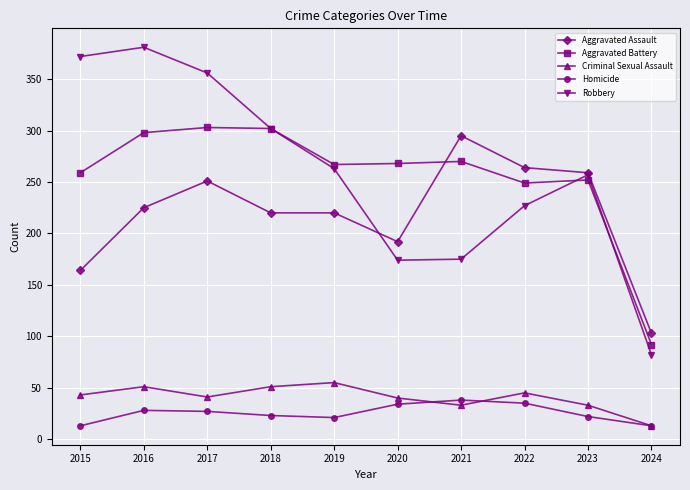

What is the approximate value of Homicide at 2024, to the nearest 5?

15